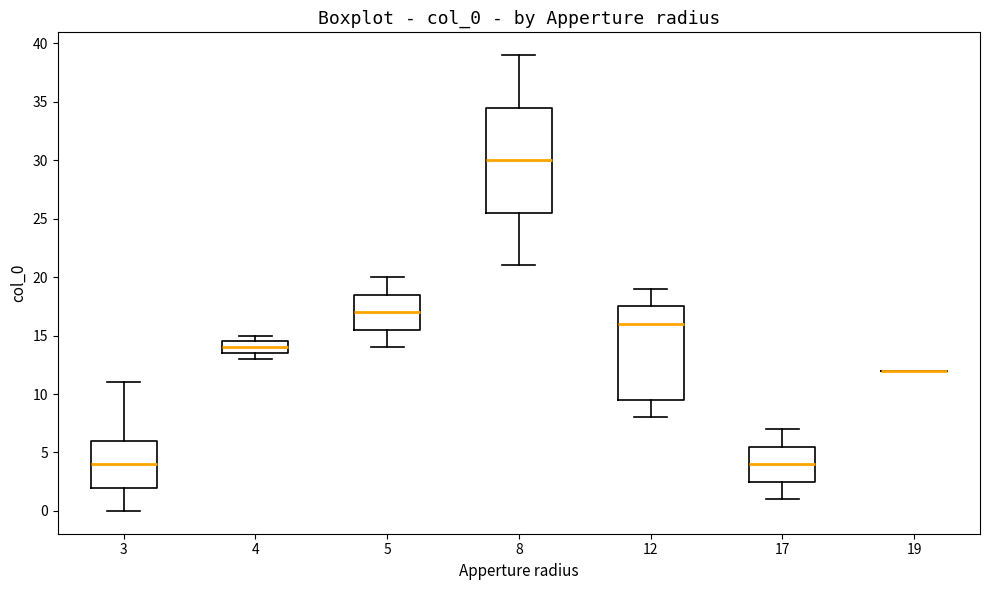

Reading left to right, transcribe this box plot: for each box, give where its median line is, the range the box spans, and where its two whiskers end, as read against the y-axis. The values are not printed on the chart, so give them approximately, as read against the axis.

3: median 4.0, box 2.0 to 6.0, whiskers 0.0 to 11.0
4: median 14.0, box 13.5 to 14.5, whiskers 13.0 to 15.0
5: median 17.0, box 15.5 to 18.5, whiskers 14.0 to 20.0
8: median 30.0, box 25.5 to 34.5, whiskers 21.0 to 39.0
12: median 16.0, box 9.5 to 17.5, whiskers 8.0 to 19.0
17: median 4.0, box 2.5 to 5.5, whiskers 1.0 to 7.0
19: box collapsed to a line at 12.0, whiskers 12.0 to 12.0